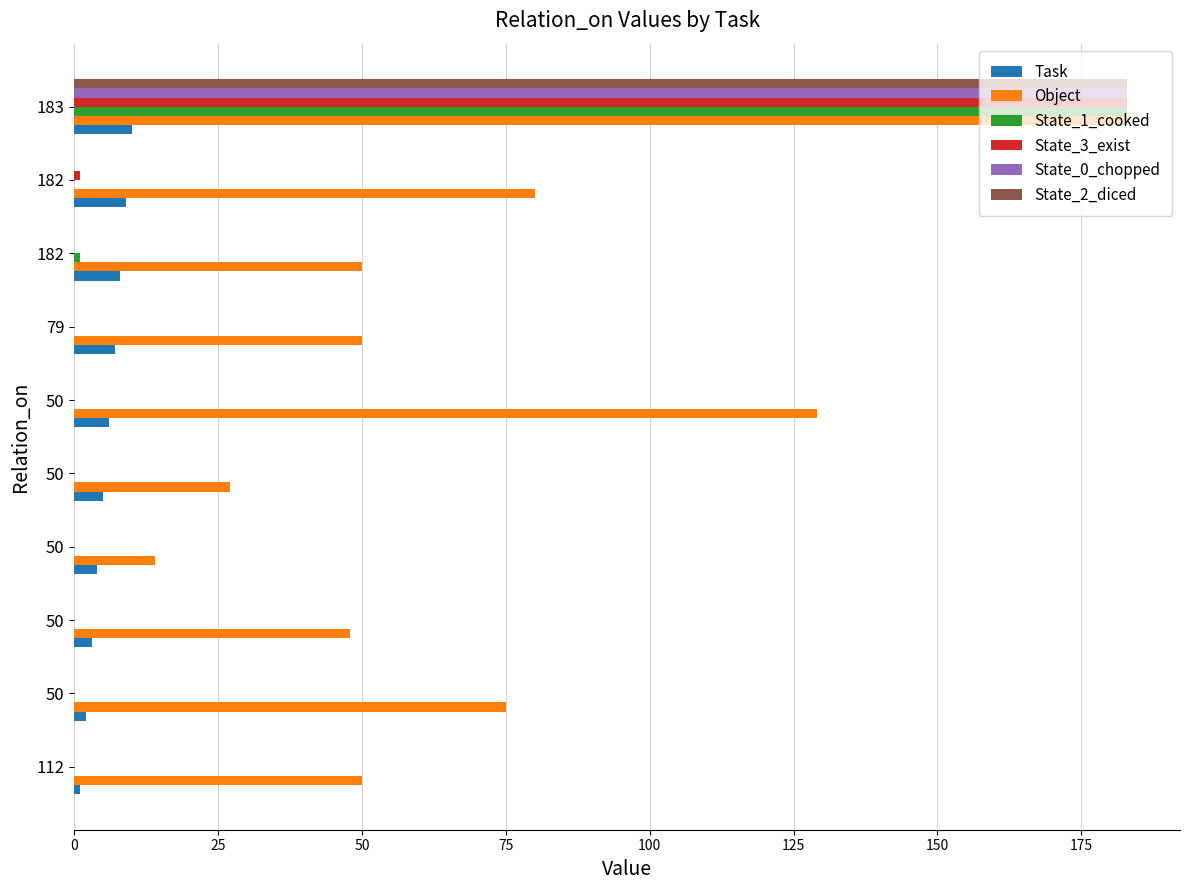

What are all the series names shown in the legend?

Task, Object, State_1_cooked, State_3_exist, State_0_chopped, State_2_diced